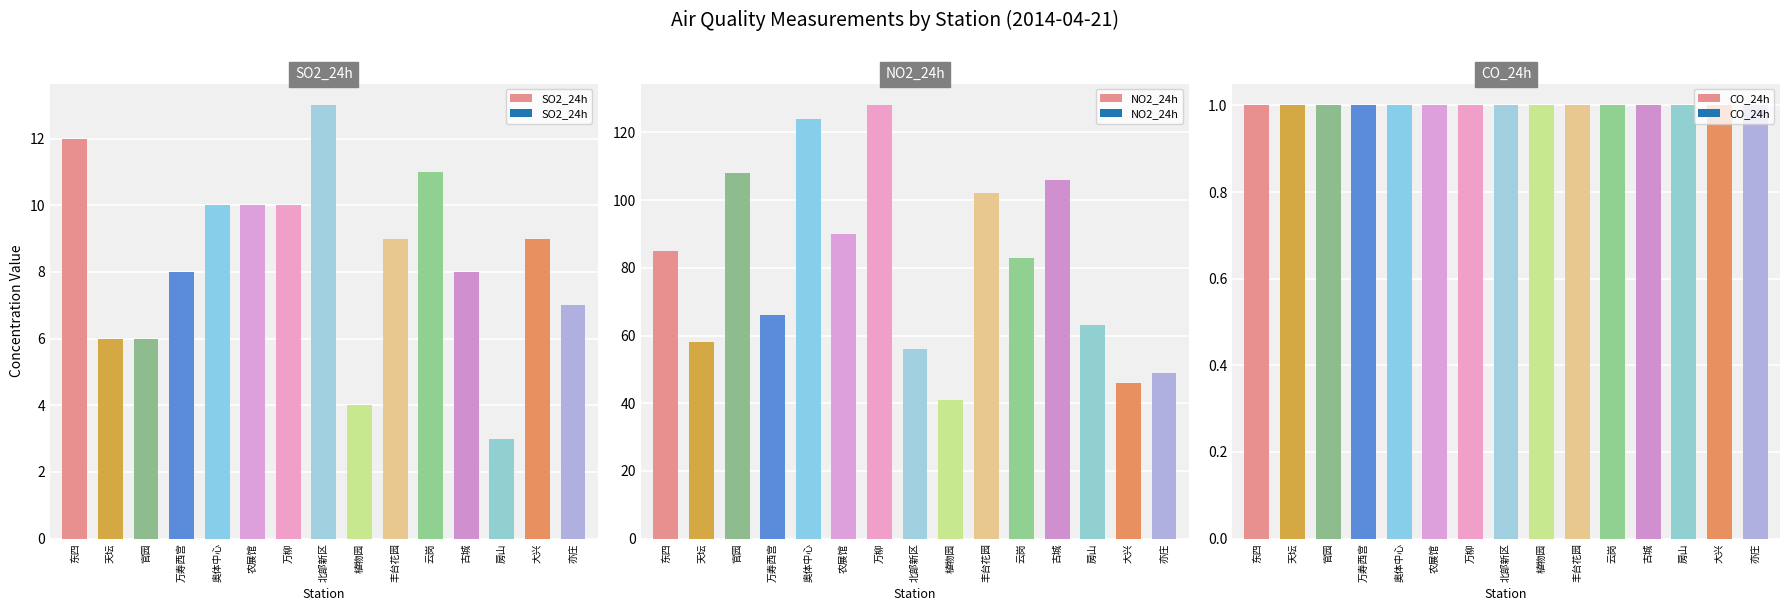

What is the average value of the CO_24h series?

1